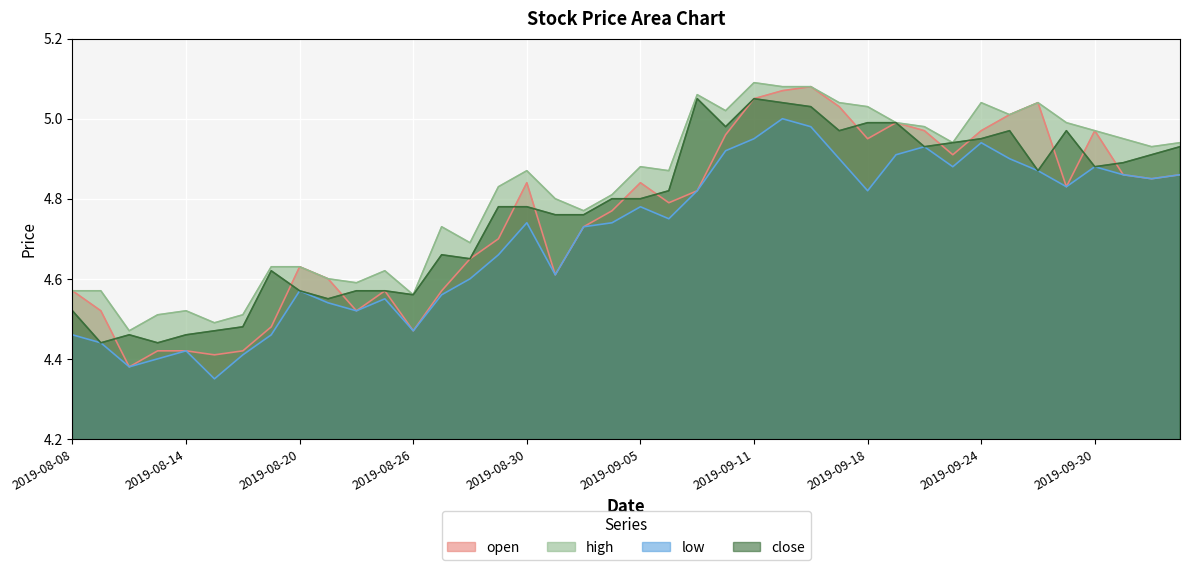

Reading right to left, what are all the values shown in this chart?

open: 2019-10-10=4.9	2019-10-09=4.8	2019-10-08=4.9	2019-09-30=5.0	2019-09-27=4.8	2019-09-26=5.0	2019-09-25=5.0	2019-09-24=5.0	2019-09-23=4.9	2019-09-20=5.0	2019-09-19=5.0	2019-09-18=5.0	2019-09-17=5.0	2019-09-16=5.1	2019-09-12=5.1	2019-09-11=5.0	2019-09-10=5.0	2019-09-09=4.8	2019-09-06=4.8	2019-09-05=4.8	2019-09-04=4.8	2019-09-03=4.7	2019-09-02=4.6	2019-08-30=4.8	2019-08-29=4.7	2019-08-28=4.7	2019-08-27=4.6	2019-08-26=4.5	2019-08-23=4.6	2019-08-22=4.5	2019-08-21=4.6	2019-08-20=4.6	2019-08-19=4.5	2019-08-16=4.4	2019-08-15=4.4	2019-08-14=4.4	2019-08-13=4.4	2019-08-12=4.4	2019-08-09=4.5	2019-08-08=4.6
high: 2019-10-10=4.9	2019-10-09=4.9	2019-10-08=5.0	2019-09-30=5.0	2019-09-27=5.0	2019-09-26=5.0	2019-09-25=5.0	2019-09-24=5.0	2019-09-23=4.9	2019-09-20=5.0	2019-09-19=5.0	2019-09-18=5.0	2019-09-17=5.0	2019-09-16=5.1	2019-09-12=5.1	2019-09-11=5.1	2019-09-10=5.0	2019-09-09=5.1	2019-09-06=4.9	2019-09-05=4.9	2019-09-04=4.8	2019-09-03=4.8	2019-09-02=4.8	2019-08-30=4.9	2019-08-29=4.8	2019-08-28=4.7	2019-08-27=4.7	2019-08-26=4.6	2019-08-23=4.6	2019-08-22=4.6	2019-08-21=4.6	2019-08-20=4.6	2019-08-19=4.6	2019-08-16=4.5	2019-08-15=4.5	2019-08-14=4.5	2019-08-13=4.5	2019-08-12=4.5	2019-08-09=4.6	2019-08-08=4.6
low: 2019-10-10=4.9	2019-10-09=4.8	2019-10-08=4.9	2019-09-30=4.9	2019-09-27=4.8	2019-09-26=4.9	2019-09-25=4.9	2019-09-24=4.9	2019-09-23=4.9	2019-09-20=4.9	2019-09-19=4.9	2019-09-18=4.8	2019-09-17=4.9	2019-09-16=5.0	2019-09-12=5.0	2019-09-11=5.0	2019-09-10=4.9	2019-09-09=4.8	2019-09-06=4.8	2019-09-05=4.8	2019-09-04=4.7	2019-09-03=4.7	2019-09-02=4.6	2019-08-30=4.7	2019-08-29=4.7	2019-08-28=4.6	2019-08-27=4.6	2019-08-26=4.5	2019-08-23=4.5	2019-08-22=4.5	2019-08-21=4.5	2019-08-20=4.6	2019-08-19=4.5	2019-08-16=4.4	2019-08-15=4.3	2019-08-14=4.4	2019-08-13=4.4	2019-08-12=4.4	2019-08-09=4.4	2019-08-08=4.5
close: 2019-10-10=4.9	2019-10-09=4.9	2019-10-08=4.9	2019-09-30=4.9	2019-09-27=5.0	2019-09-26=4.9	2019-09-25=5.0	2019-09-24=5.0	2019-09-23=4.9	2019-09-20=4.9	2019-09-19=5.0	2019-09-18=5.0	2019-09-17=5.0	2019-09-16=5.0	2019-09-12=5.0	2019-09-11=5.0	2019-09-10=5.0	2019-09-09=5.0	2019-09-06=4.8	2019-09-05=4.8	2019-09-04=4.8	2019-09-03=4.8	2019-09-02=4.8	2019-08-30=4.8	2019-08-29=4.8	2019-08-28=4.7	2019-08-27=4.7	2019-08-26=4.6	2019-08-23=4.6	2019-08-22=4.6	2019-08-21=4.5	2019-08-20=4.6	2019-08-19=4.6	2019-08-16=4.5	2019-08-15=4.5	2019-08-14=4.5	2019-08-13=4.4	2019-08-12=4.5	2019-08-09=4.4	2019-08-08=4.5